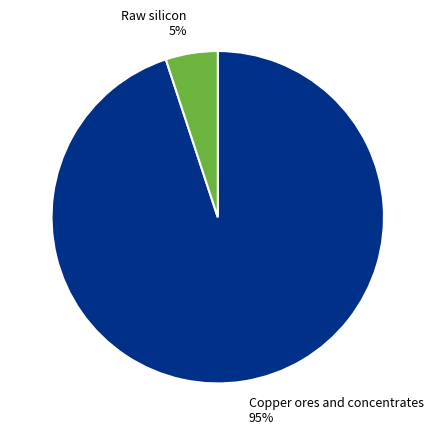

Which category has the smallest portion of the pie?

Raw silicon 5%